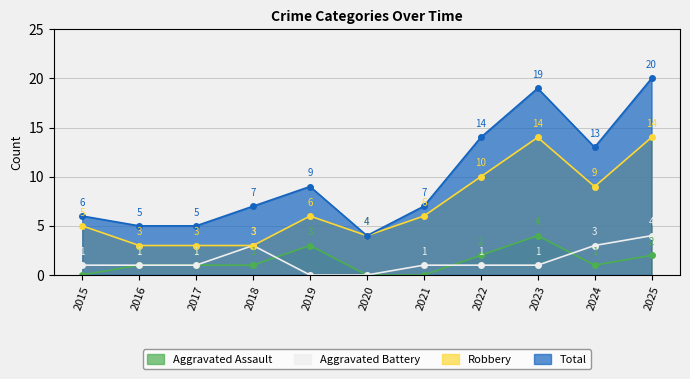

How many values in the Aggravated Assault series exceed 1?

4